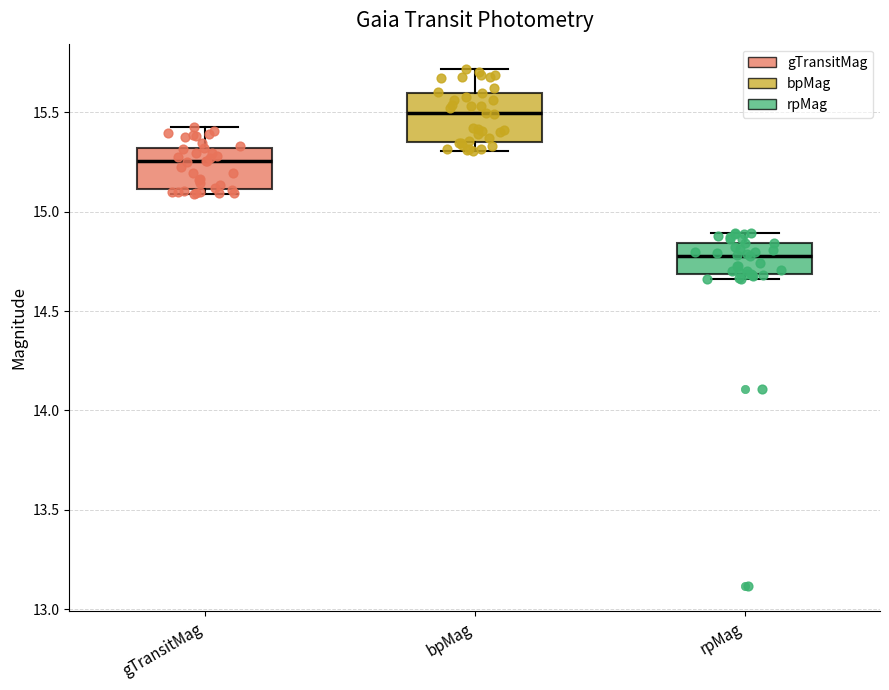

Reading left to right, read every box against the y-axis: the position of its median line, the range the box covers, and the ends of its whiskers. The values are not printed on the chart, so give them approximately, as read against the axis.

gTransitMag: median 15.25, box 15.10 to 15.30, whiskers 15.10 (just below the box's lower edge) to 15.45
bpMag: median 15.50, box 15.35 to 15.60, whiskers 15.30 to 15.70
rpMag: median 14.80, box 14.70 to 14.85, whiskers 14.65 to 14.90